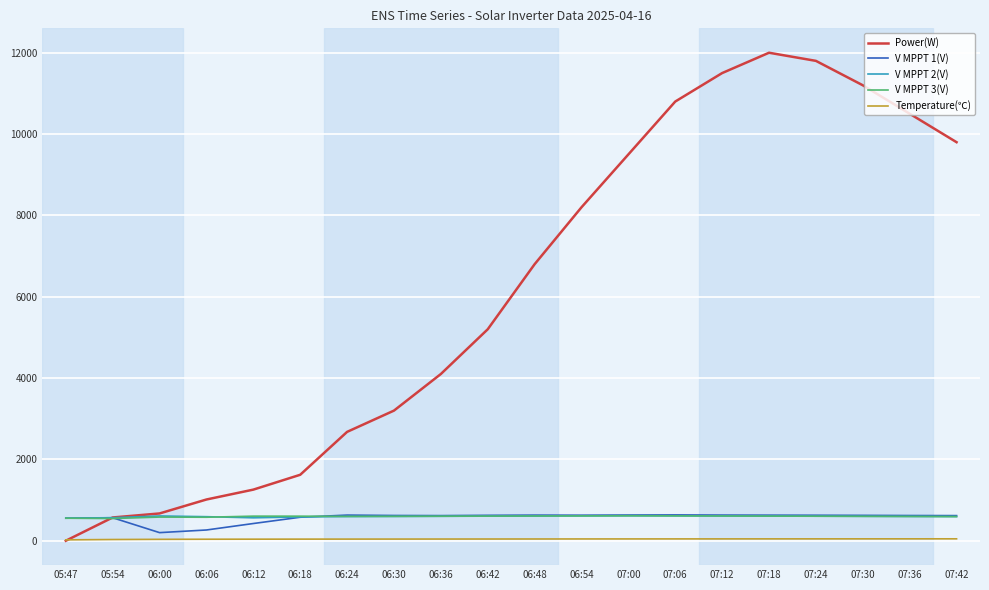

What is the greatest value displayed?

12000.0